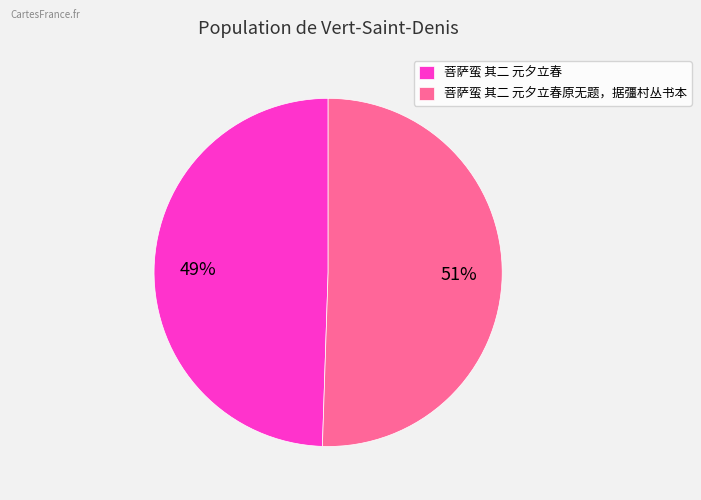

Approximately how many times larger is the value at 菩萨蛮 其二 元夕立春 compared to 菩萨蛮 其二 元夕立春原无题，据彊村丛书本?

1.0